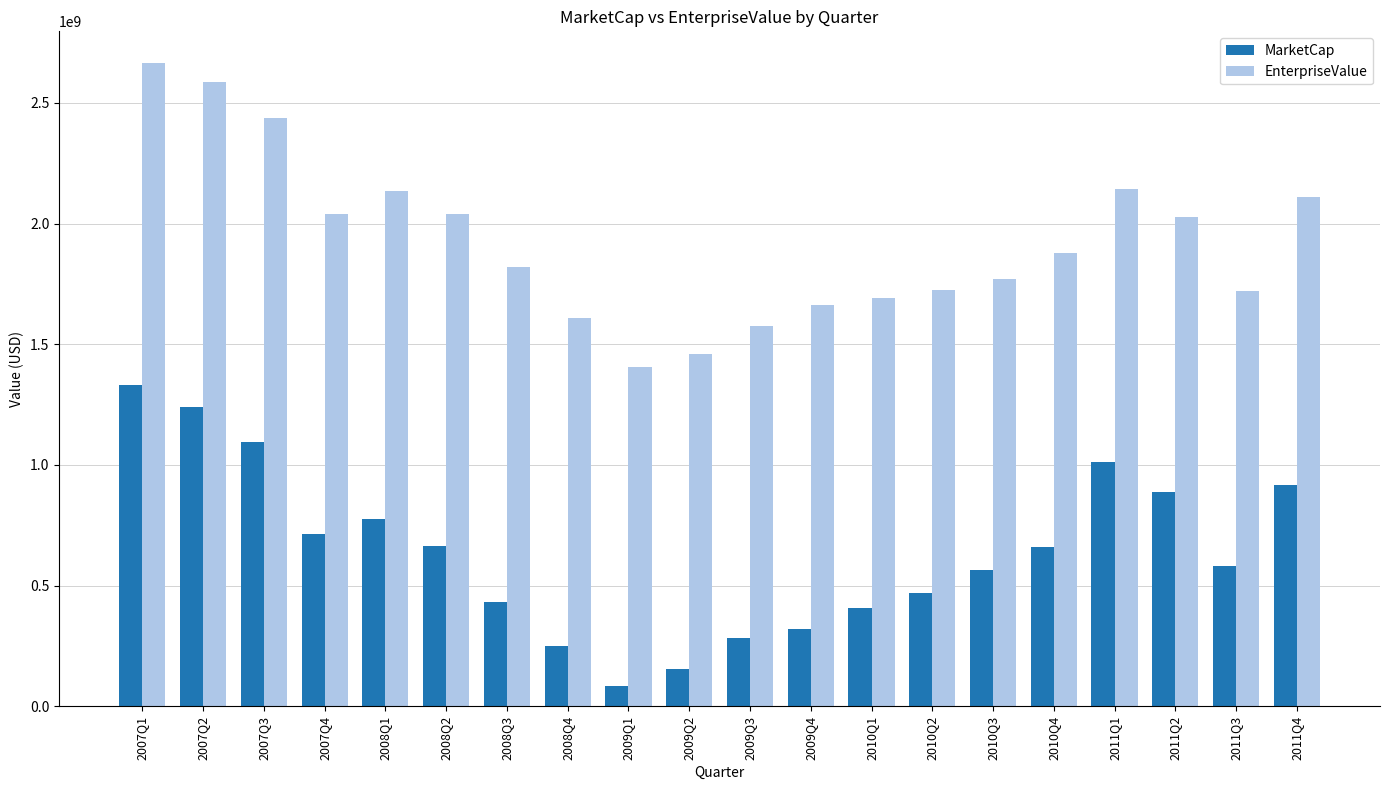

The MarketCap series shows 615915036 at 2010Q2. True or false?

False